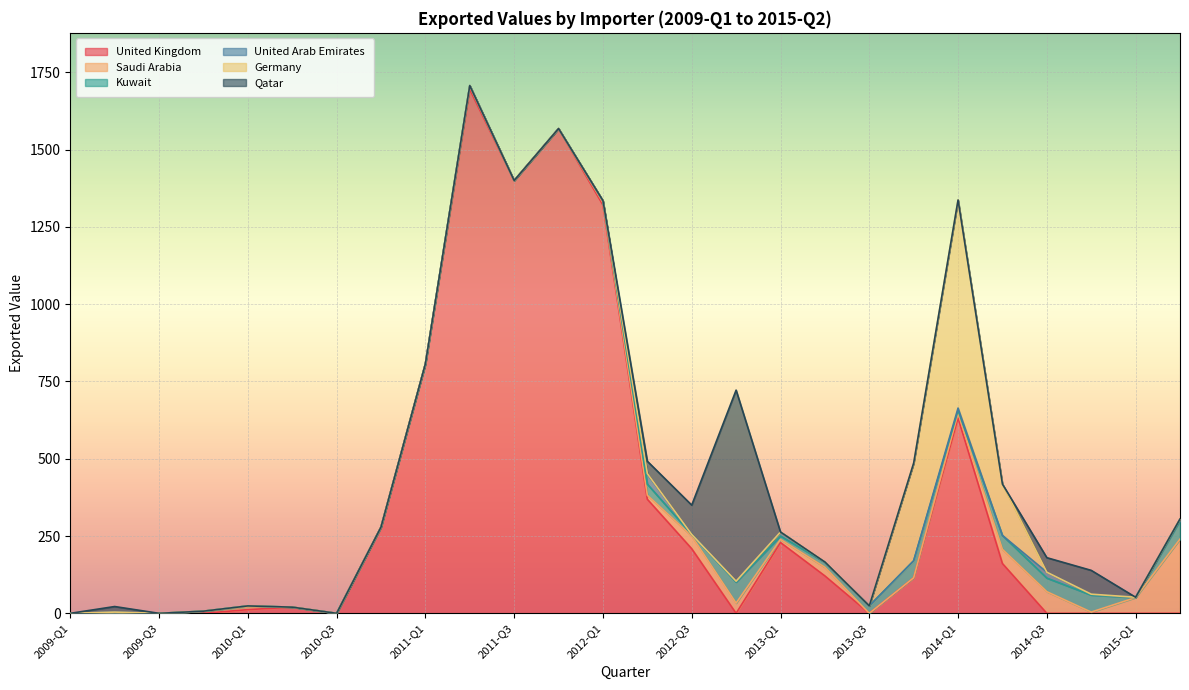

What is the value of the United Kingdom point at the 5th from the left?

12